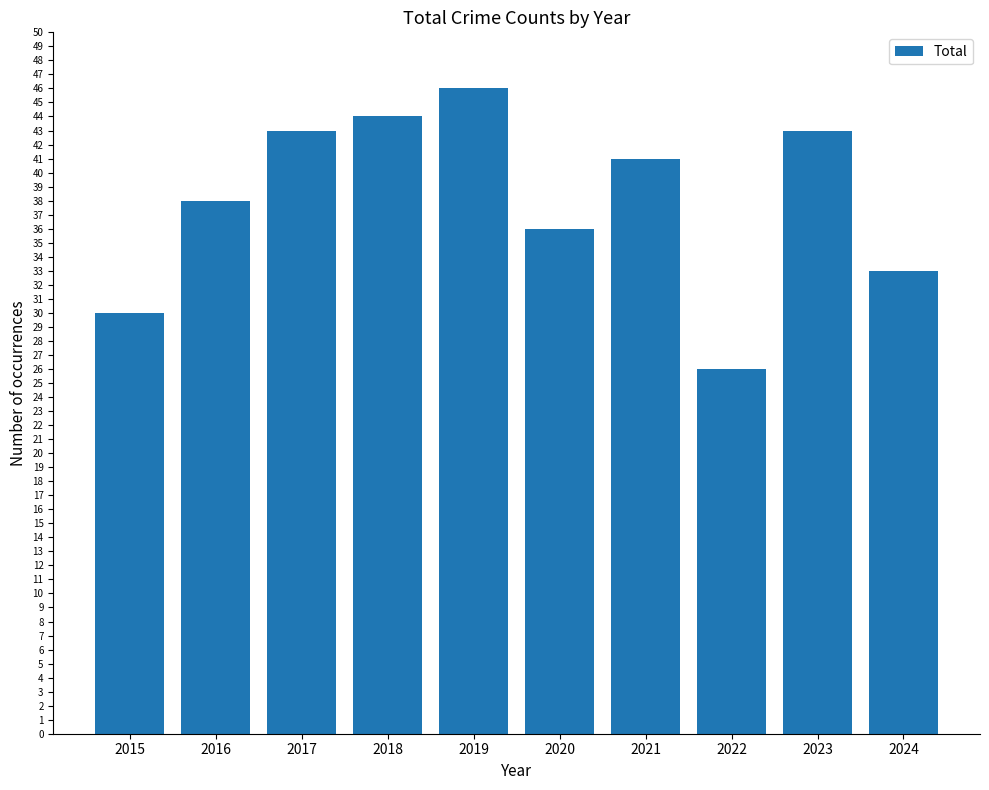

Between 2020 and 2019, which is larger?

2019